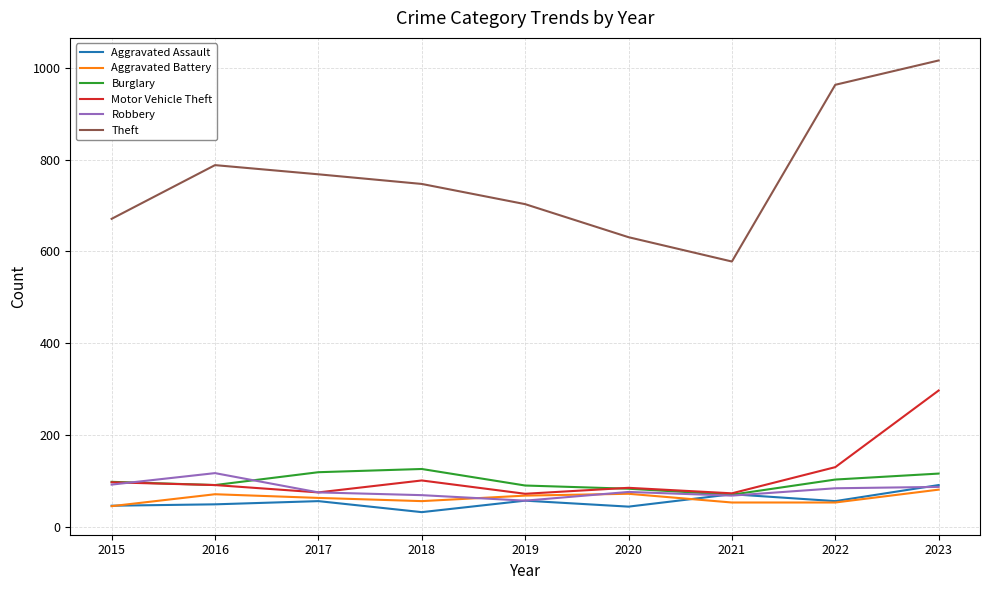

What is the highest value of the Aggravated Battery series?

81